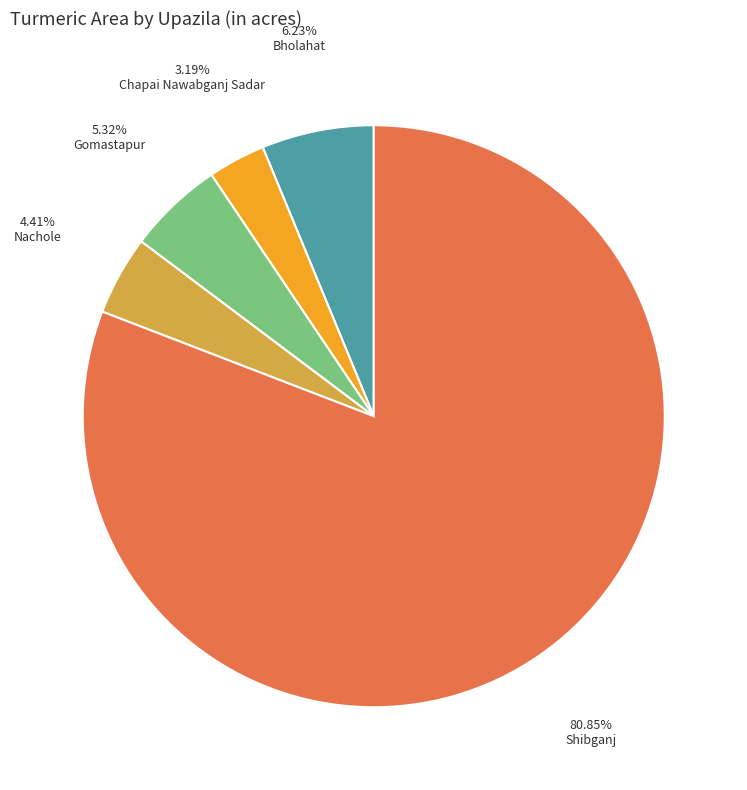

To the nearest percent, what percentage of the pie is Gomastapur?

5%